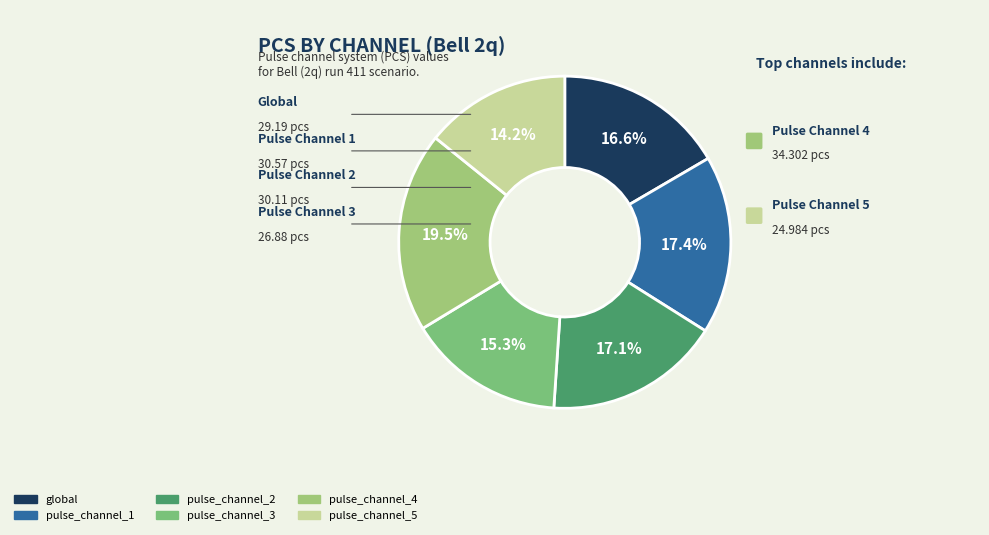

What is the largest slice in the pie chart?

pulse_channel_4